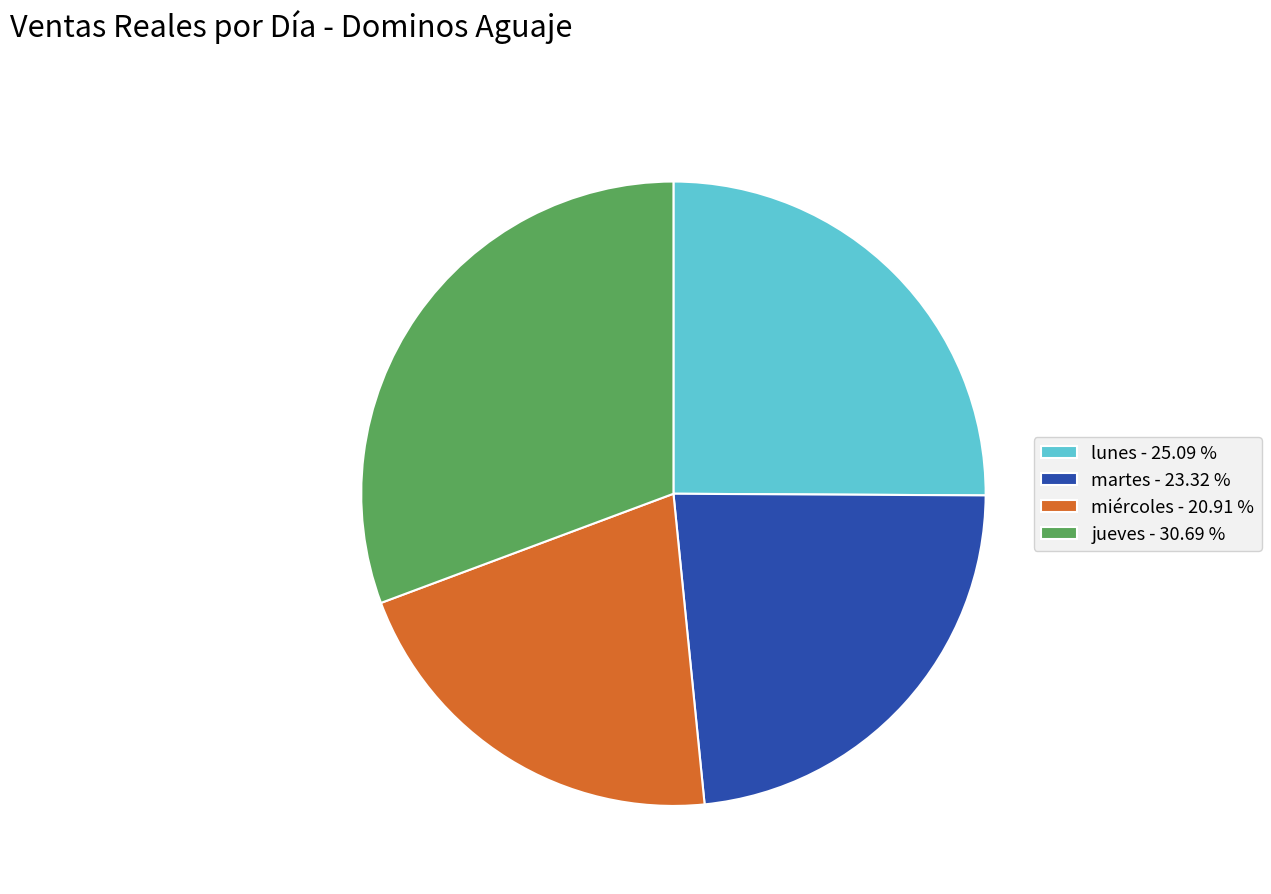

Which has a higher value, lunes or miércoles?

lunes